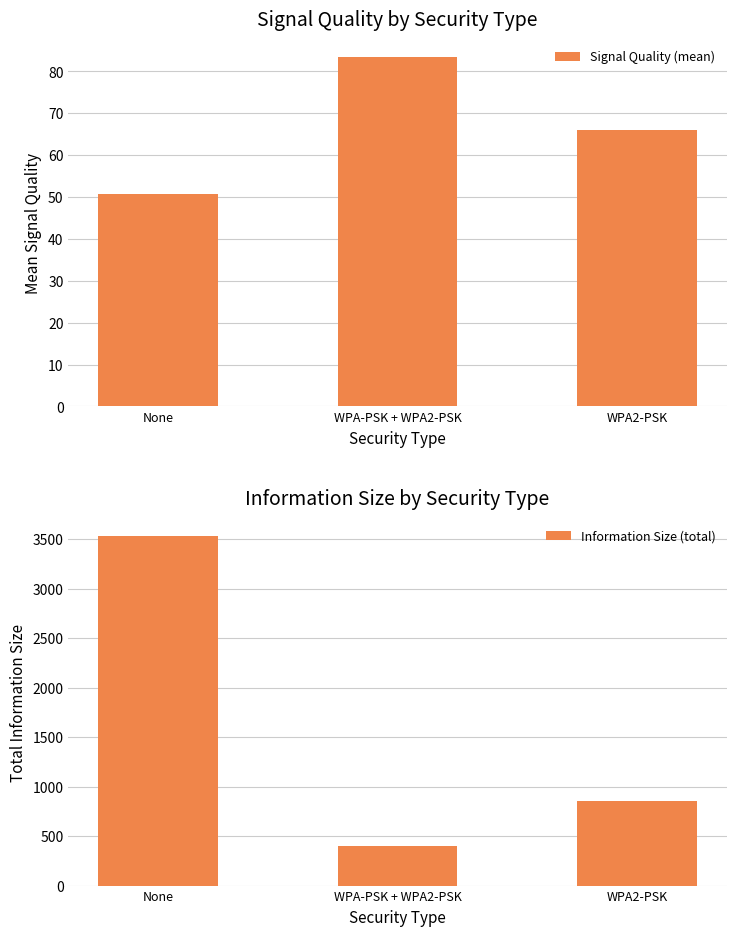

At which label does Information Size (total) first exceed 853?

None